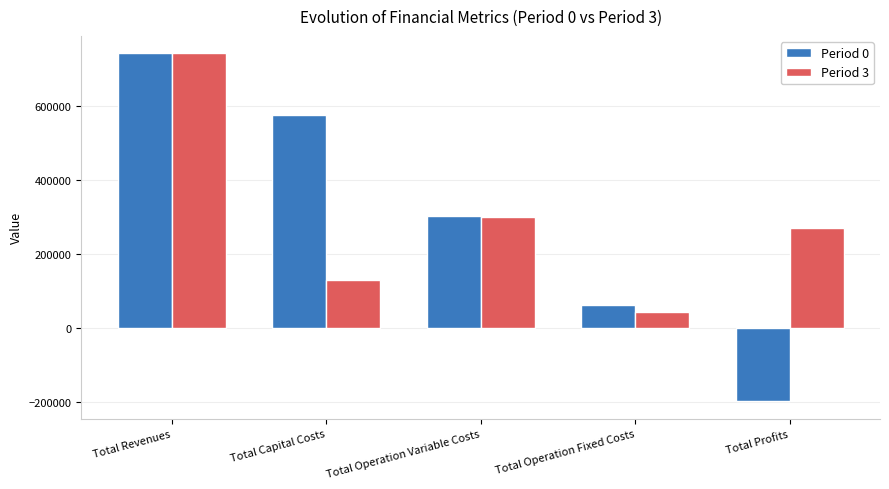

At which category is the sum across all series the highest?

Total Revenues